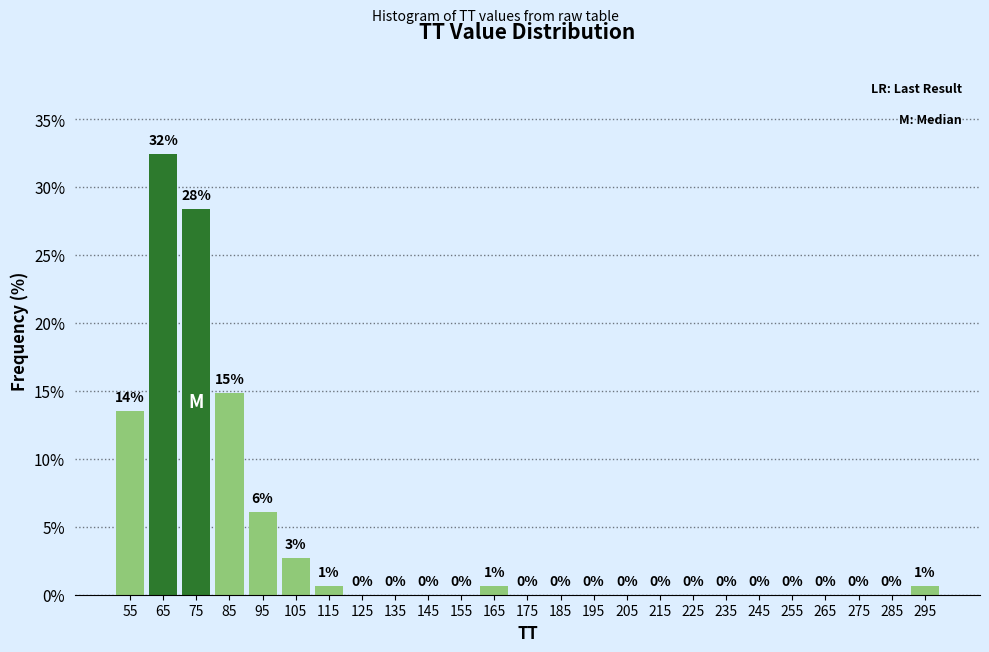

Over which range of the x-axis is the bar tallest?

60 to 70